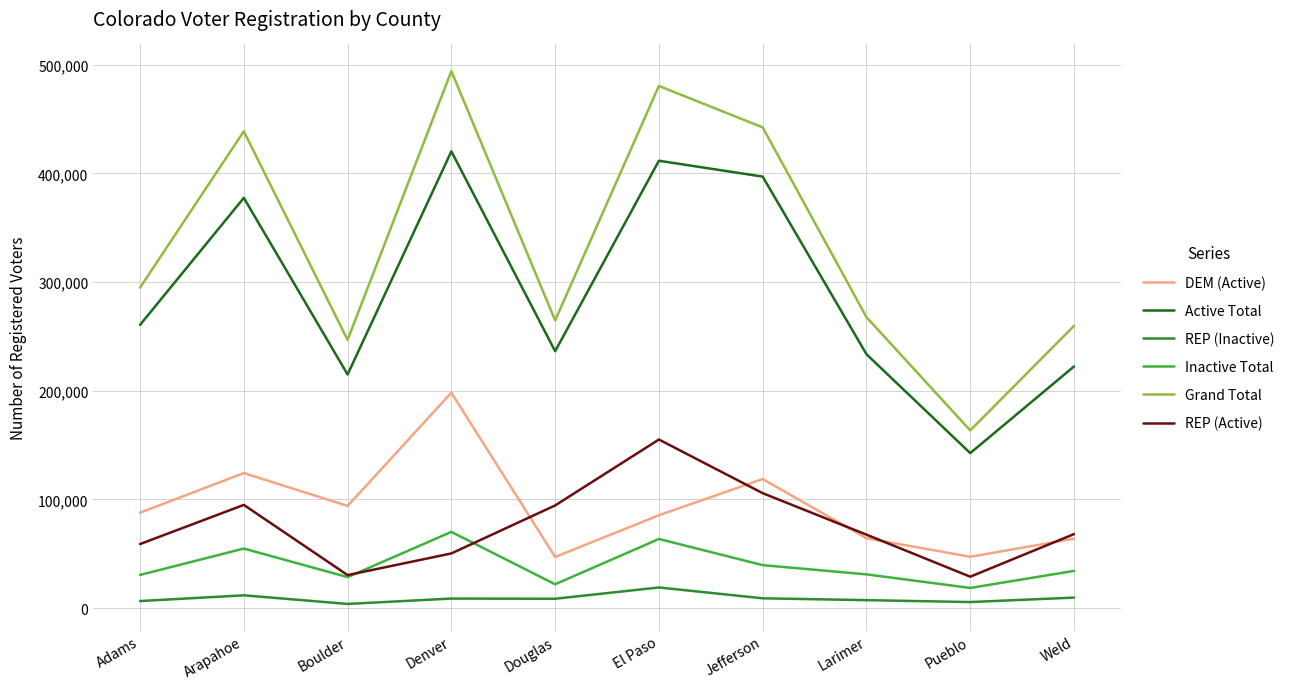

What is the total value across all series at Adams?

739359